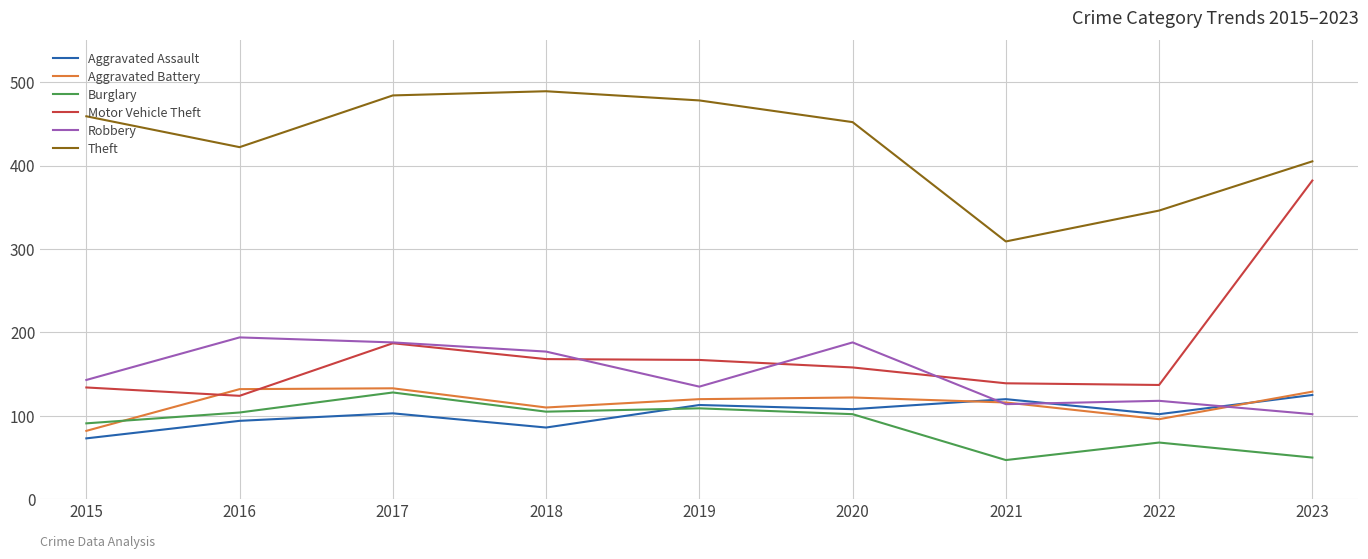

Which series has the widest spread of values?

Motor Vehicle Theft